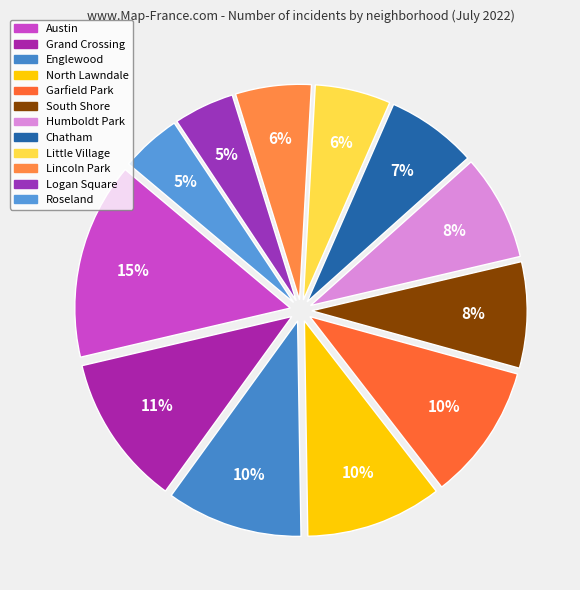

Which has a higher value, Austin or Englewood?

Austin